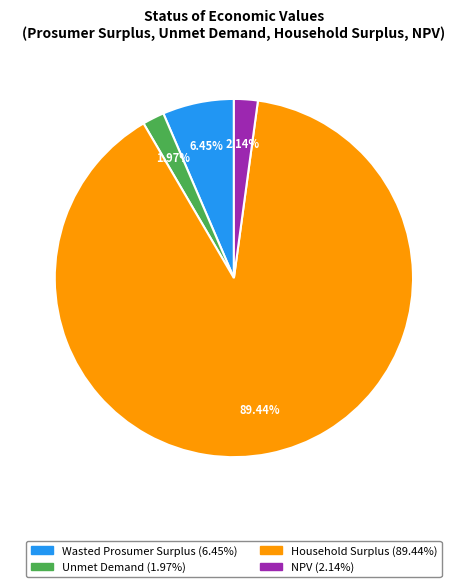

Which slice is the largest?

Household Surplus